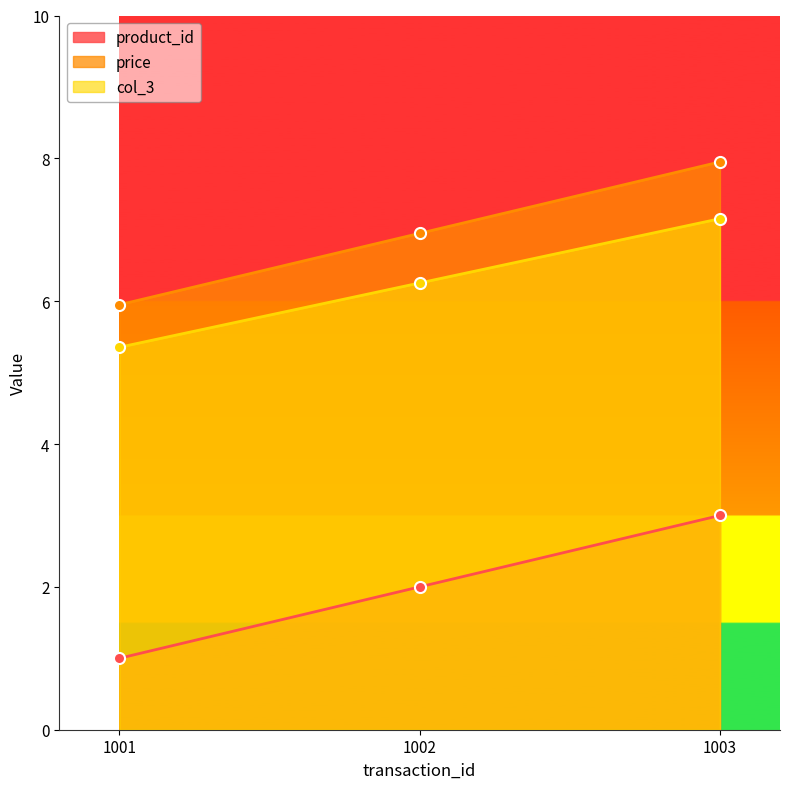

What are all the series names shown in the legend?

product_id, price, col_3